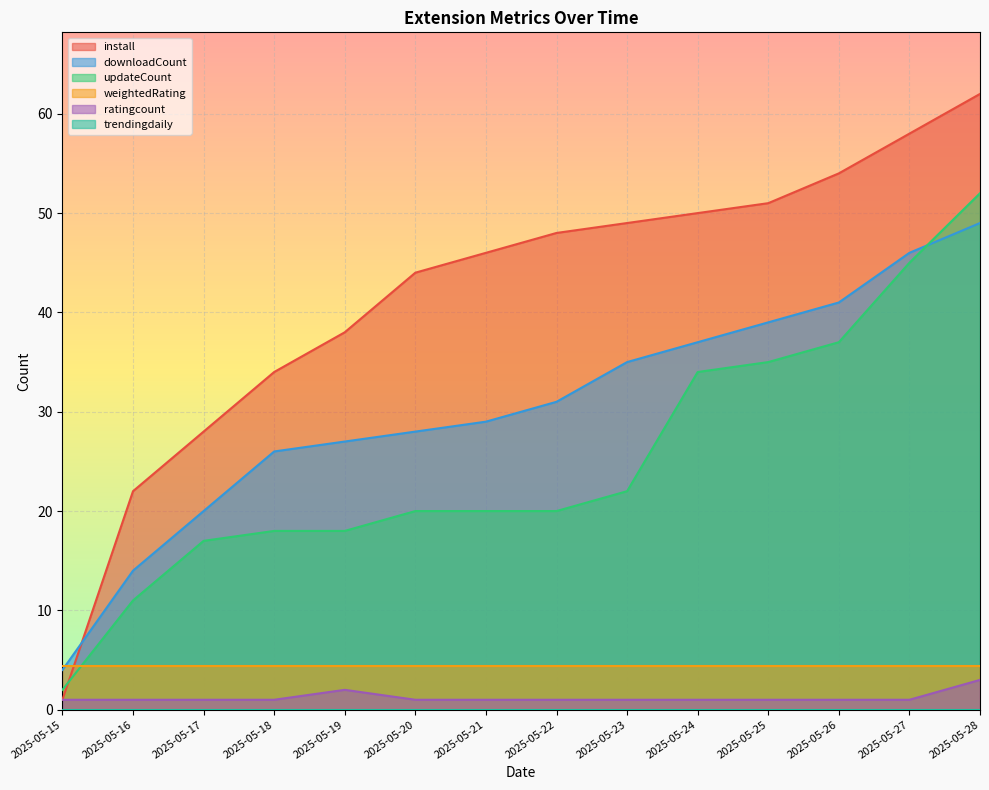

Which series has the widest spread of values?

install